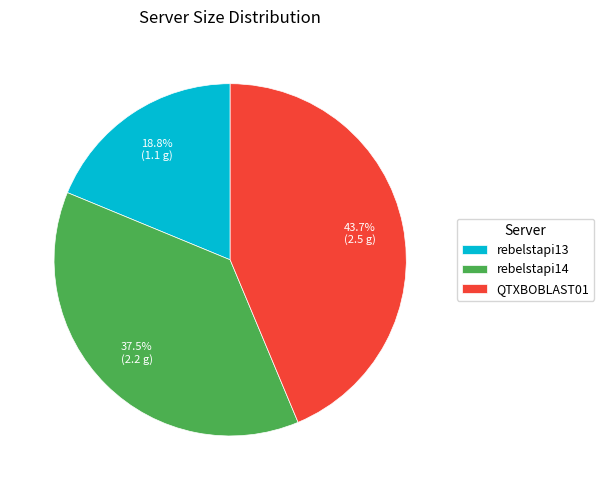

Does any single category account for the majority?

No